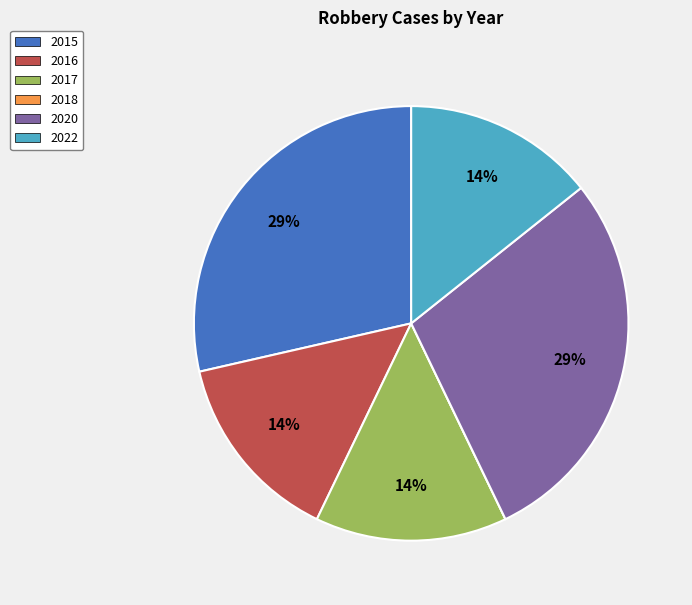

Does 2020 represent more than half of the total?

No